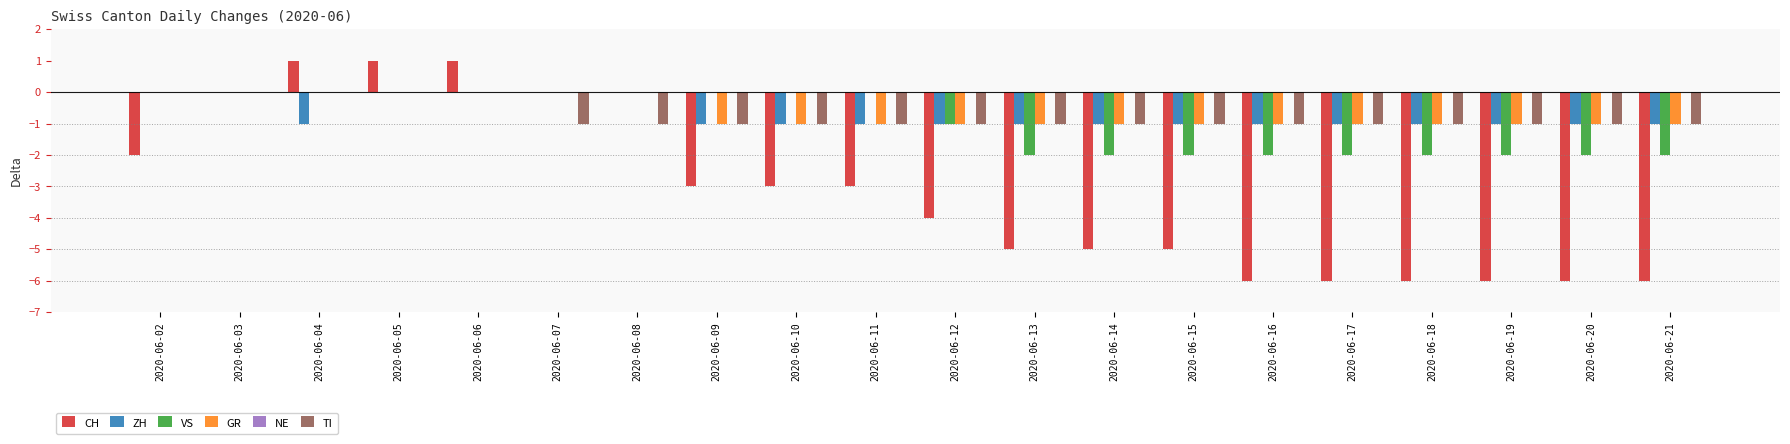

What is the sum of all CH values?

-63